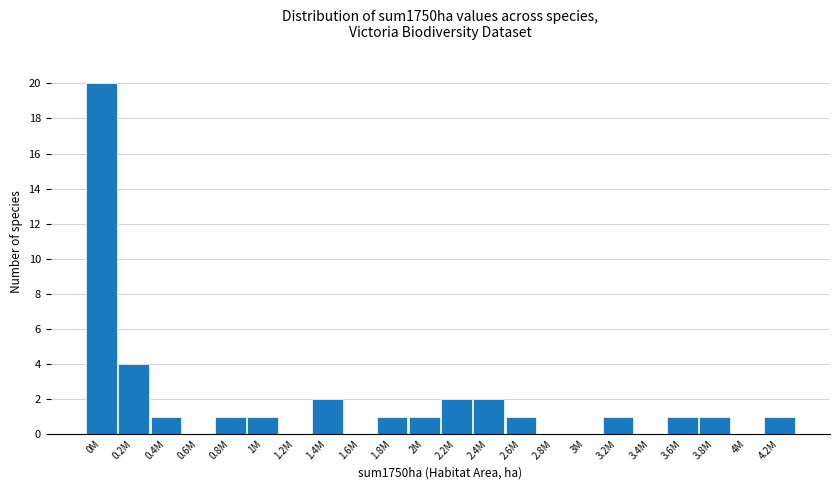

Reading left to right, extract all data points from this chart.

0M=20	0.2M=4	0.4M=1	0.6M=0	0.8M=1	1M=1	1.2M=0	1.4M=2	1.6M=0	1.8M=1	2M=1	2.2M=2	2.4M=2	2.6M=1	2.8M=0	3M=0	3.2M=1	3.4M=0	3.6M=1	3.8M=1	4M=0	4.2M=1